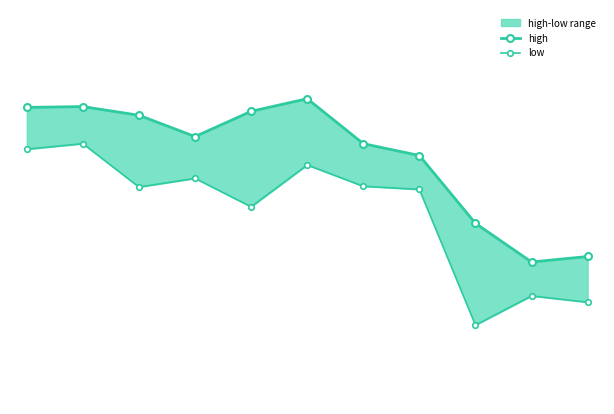

Which category has the lowest value across all series?

8